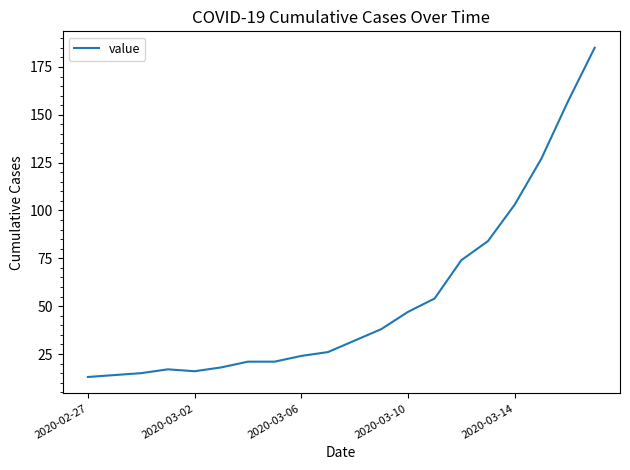

What is the maximum value shown in the chart?

185